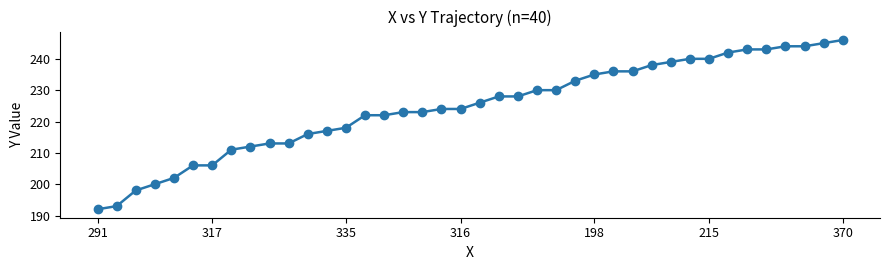

What is the smallest value displayed?

192